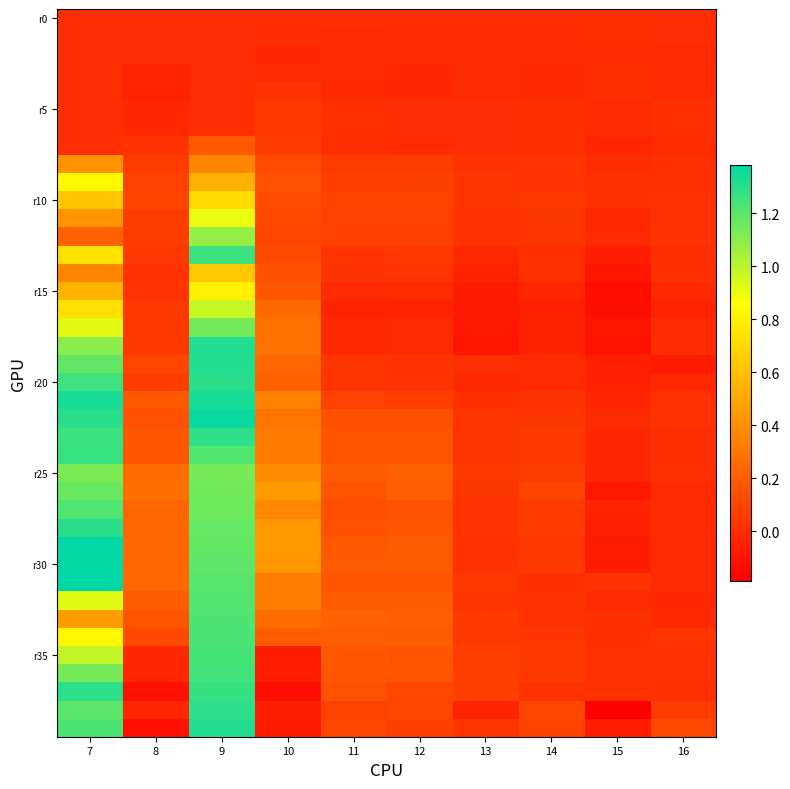

What is the smallest value displayed?

-0.2